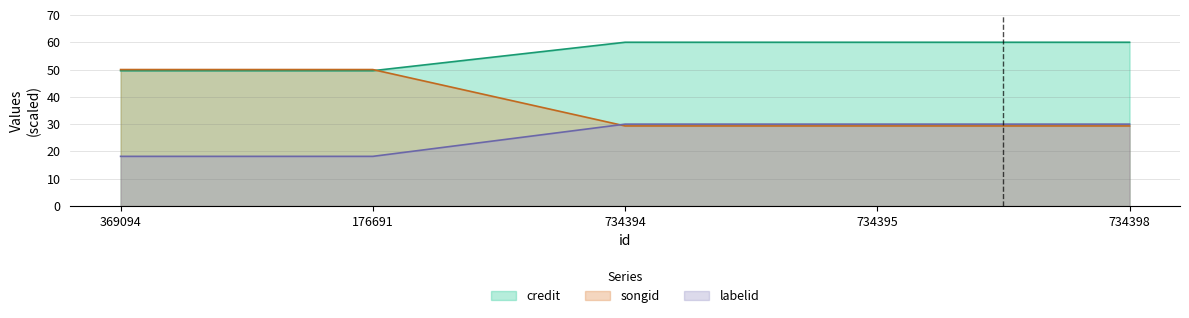

Which series has the largest total across all categories?

credit